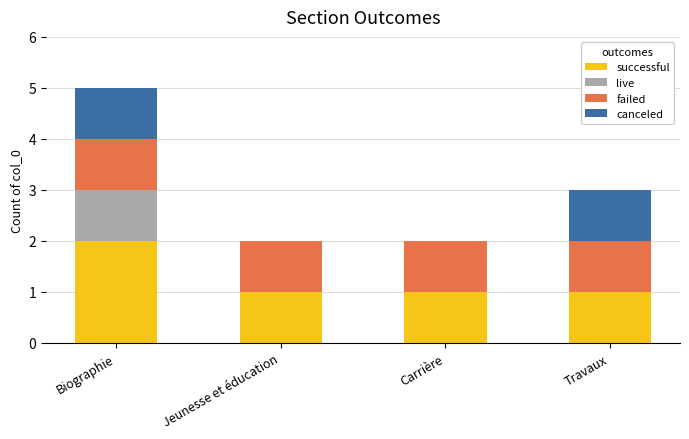

Which category has the highest value in the successful series?

Biographie